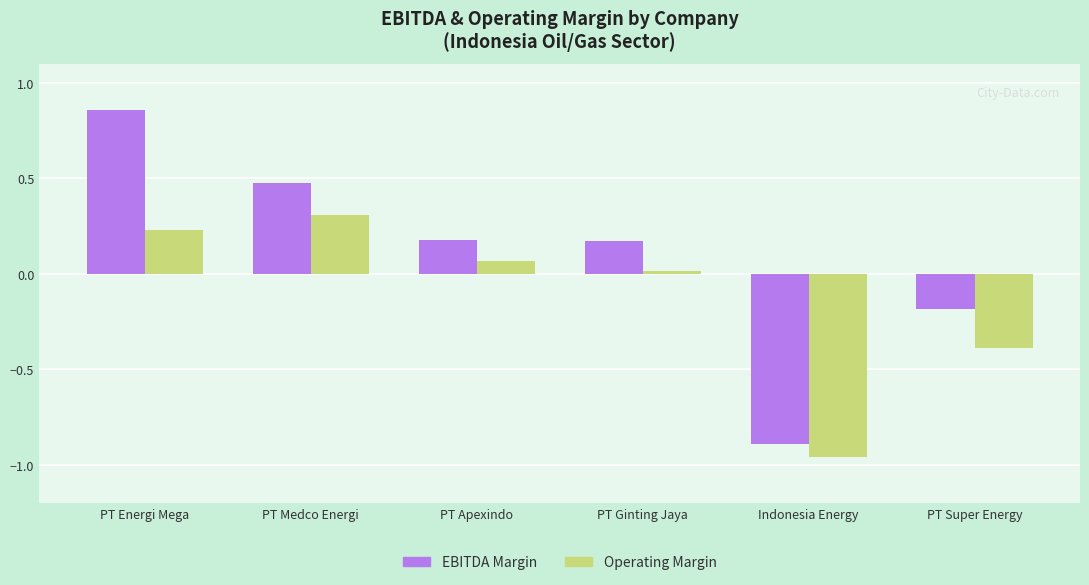

Which label corresponds to the largest value in the chart?

PT Energi Mega